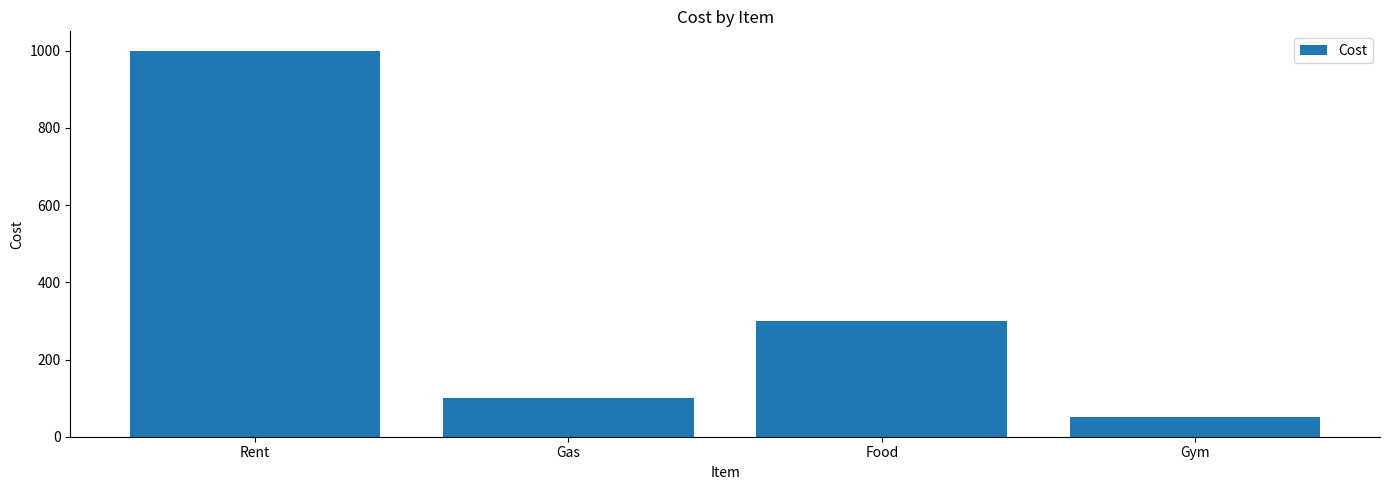

Are the bars horizontal?

No